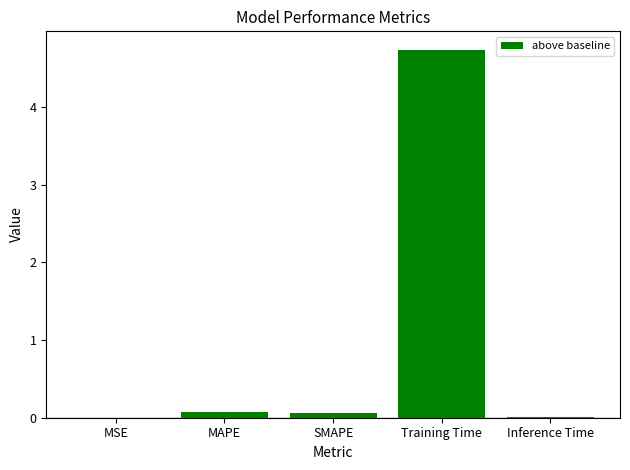

Does the chart contain any negative values?

No